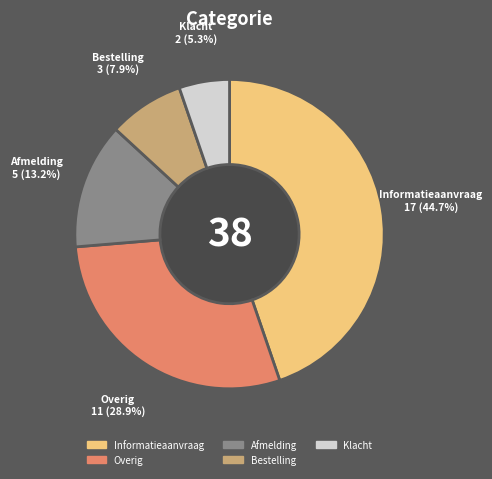

To the nearest percent, what is the combined percentage of Bestelling and Informatieaanvraag?

53%